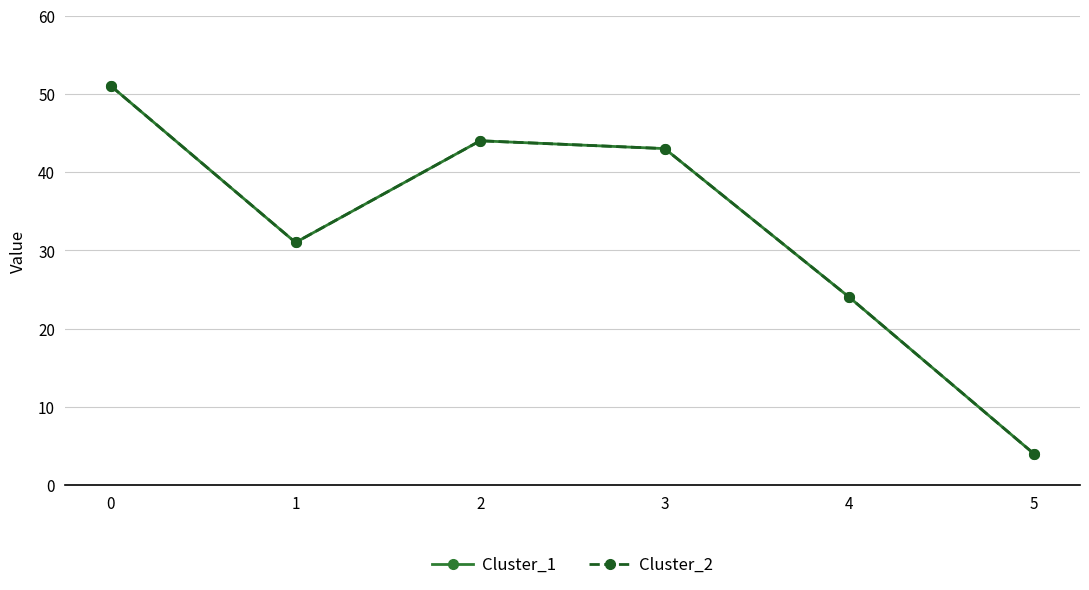

Reading left to right, transcribe all the data shown in this chart.

Cluster_1: 0=51	1=31	2=44	3=43	4=24	5=4
Cluster_2: 0=51	1=31	2=44	3=43	4=24	5=4